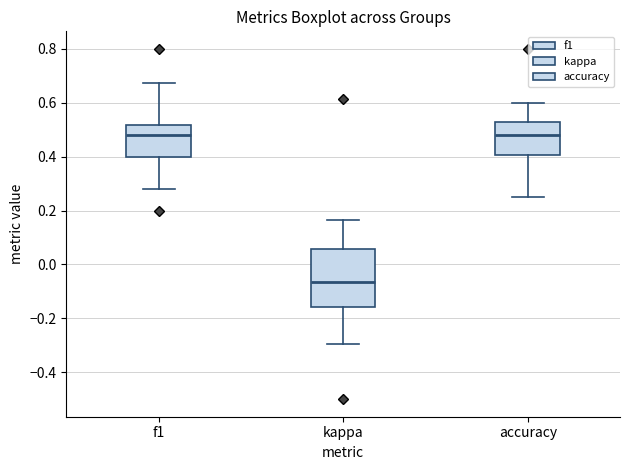

Comparing the boxes themselves (not the whiskers), which one is the tallest?

kappa